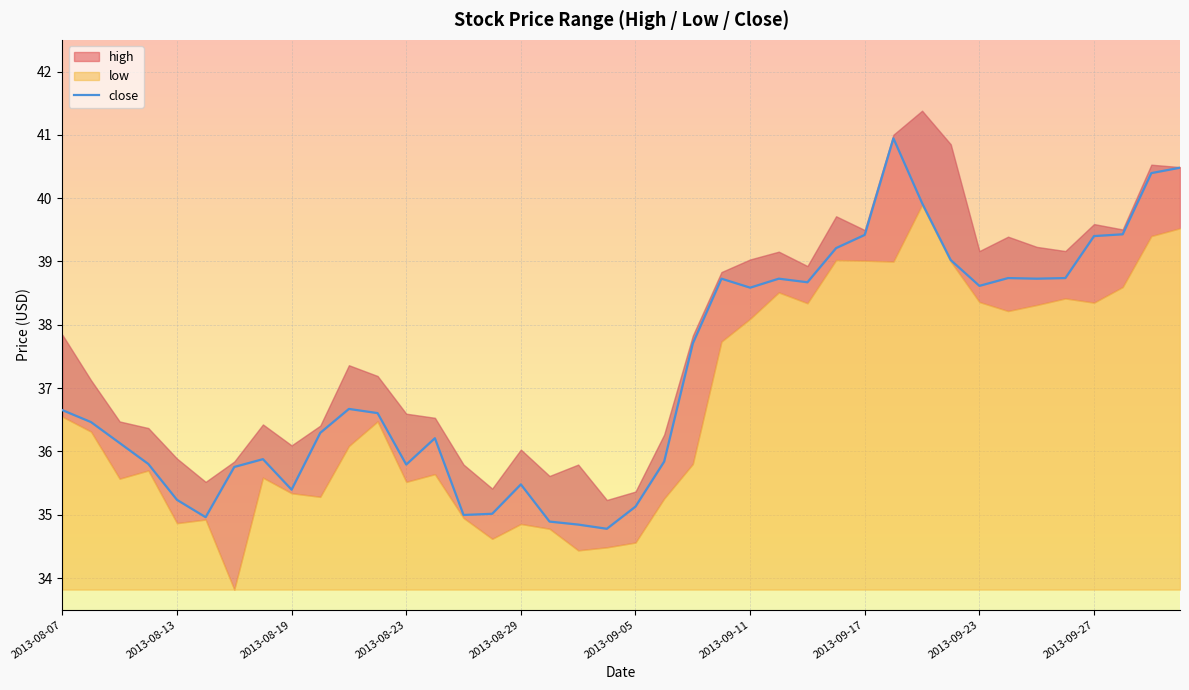

True or false: the data shows 18.0 at 13.

False